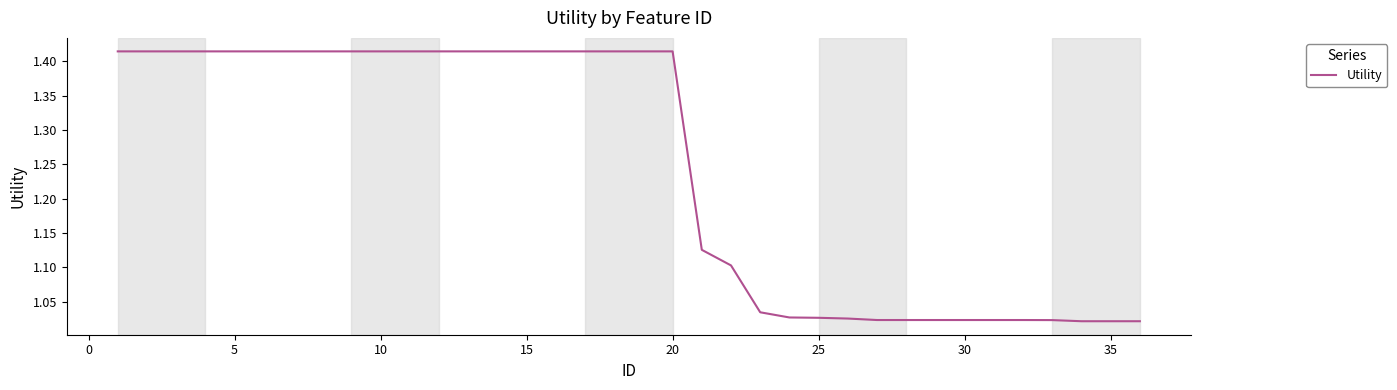

What is the difference between the maximum and minimum values?

0.4